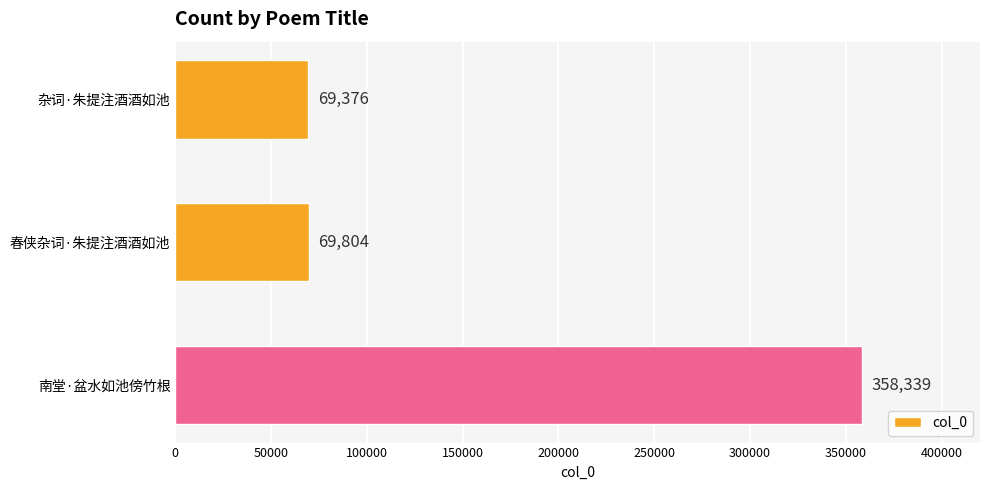

Are the bars grouped side by side (vs. stacked)?

No